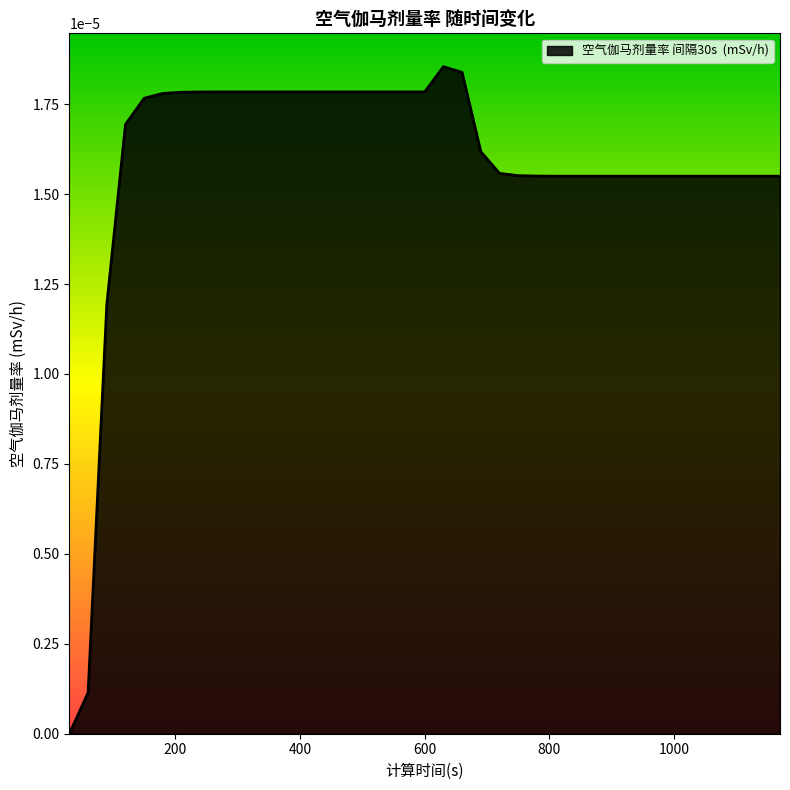

List the labels in order of value, smallest first.

30, 60, 90, 810, 840, 870, 900, 930, 960, 990, 1020, 1050, 1080, 1110, 1140, 1170, 780, 750, 720, 690, 120, 150, 180, 210, 240, 270, 300, 330, 360, 390, 420, 450, 480, 510, 540, 570, 600, 660, 630